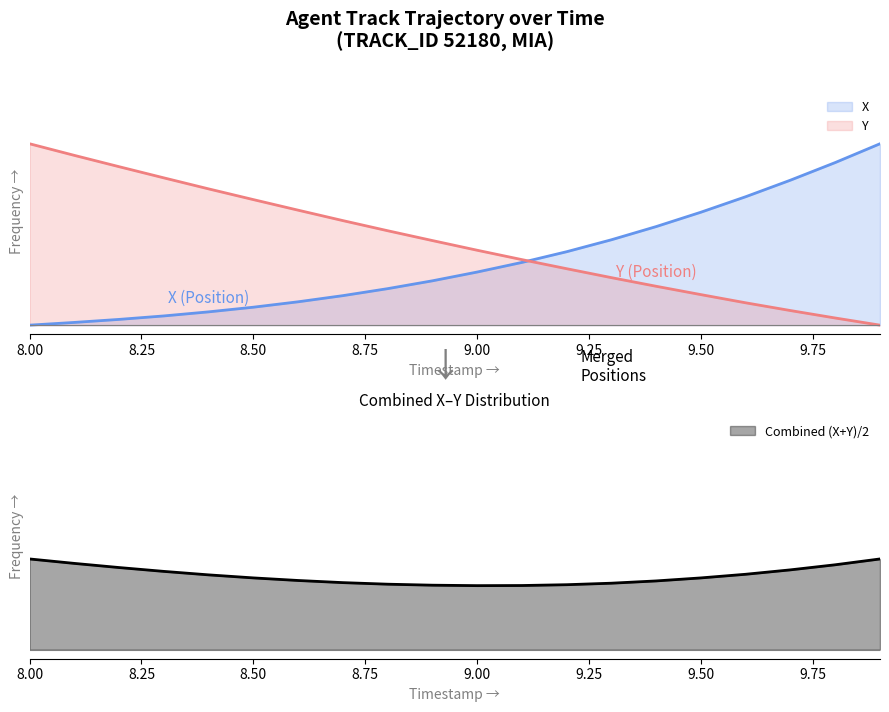

How many intersections are there between Y and X?

1